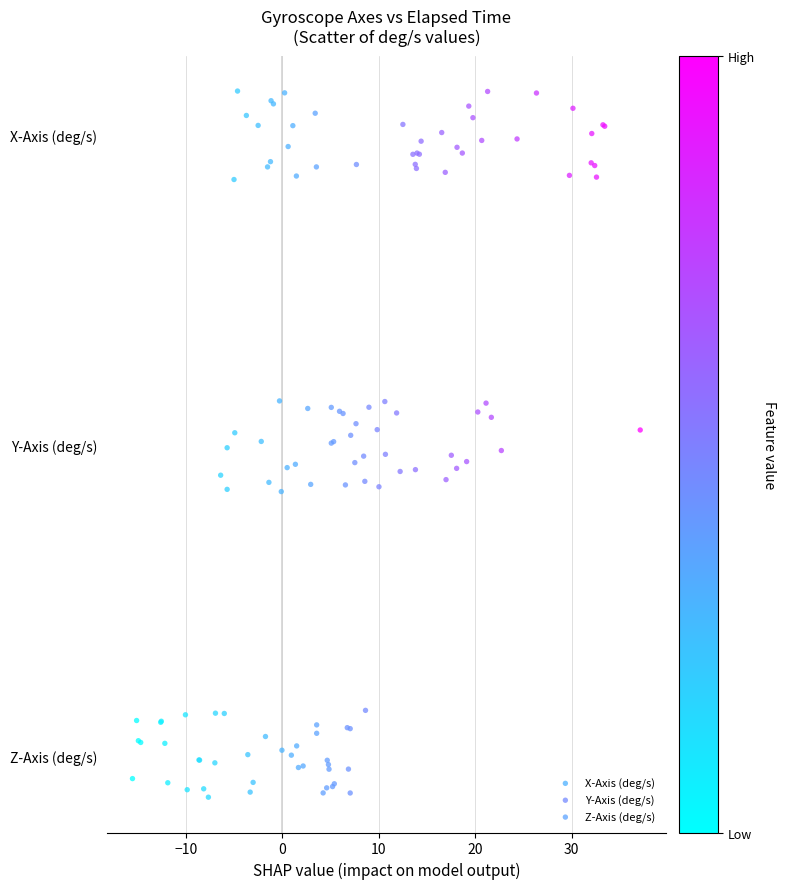

What are all the series names shown in the legend?

X-Axis (deg/s), Y-Axis (deg/s), Z-Axis (deg/s)